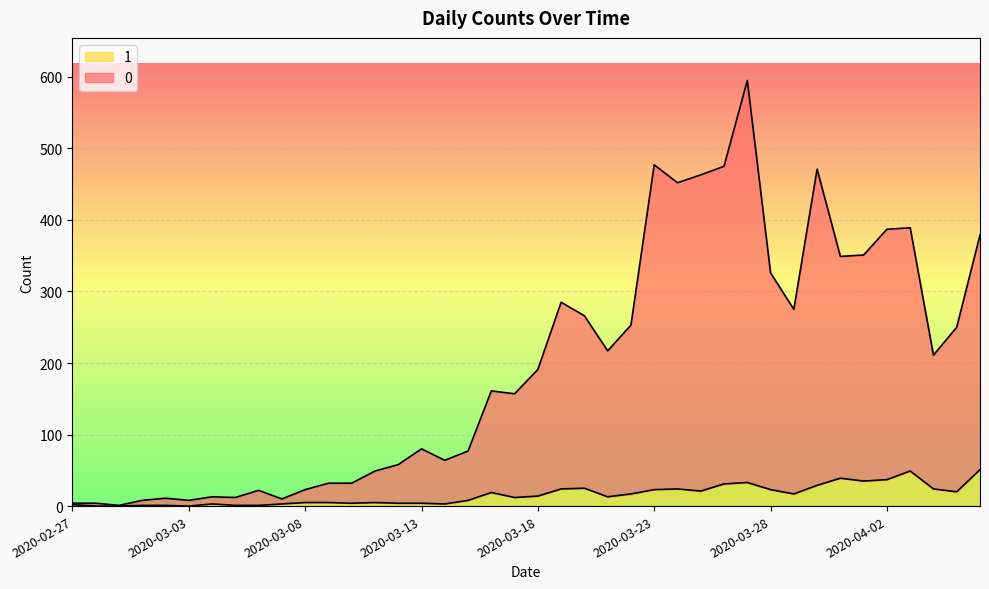

True or false: 1 and 0 cross at least once.

False